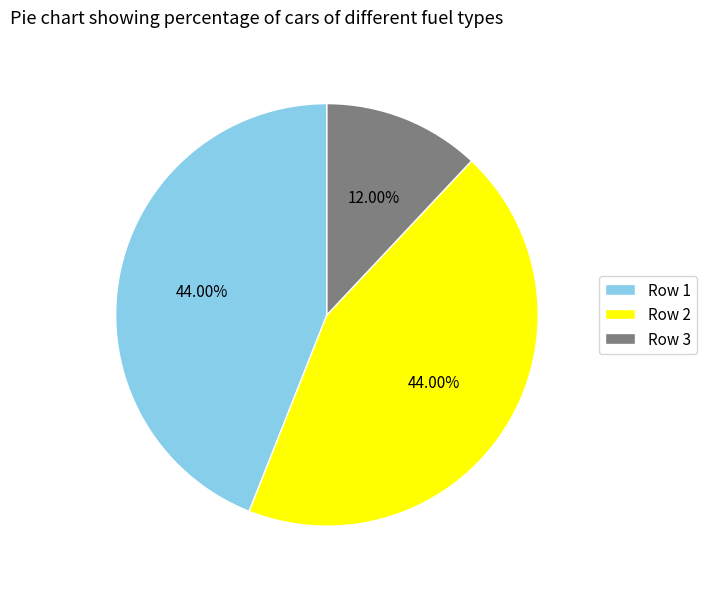

How many slices are in this pie chart?

3